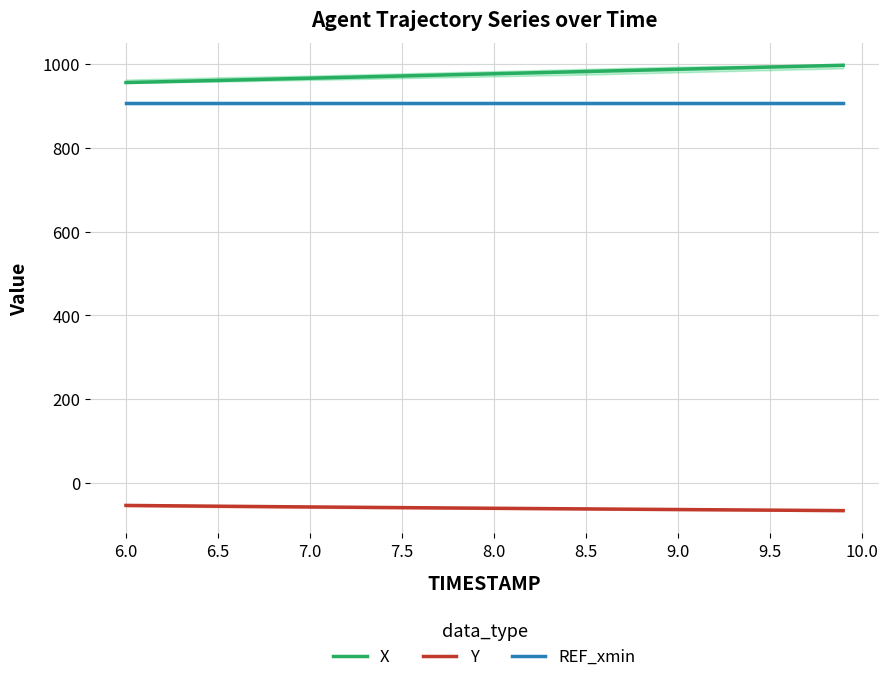

True or false: Y and REF_xmin intersect in this chart.

False